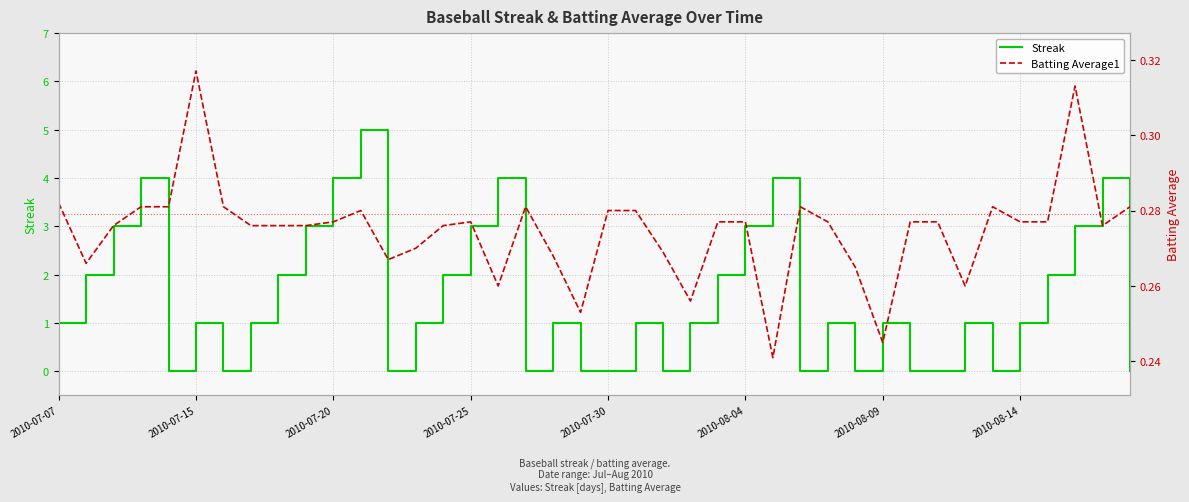

Reading right to left, list all the values displayed in this chart.

Streak: 0.0	4.0	3.0	2.0	1.0	0.0	1.0	0.0	0.0	1.0	0.0	1.0	0.0	4.0	3.0	2.0	1.0	0.0	1.0	0.0	0.0	1.0	0.0	4.0	3.0	2.0	1.0	0.0	5.0	4.0	3.0	2.0	1.0	0.0	1.0	0.0	4.0	3.0	2.0	1.0
Batting Average1: 0.3	0.3	0.3	0.3	0.3	0.3	0.3	0.3	0.3	0.2	0.3	0.3	0.3	0.2	0.3	0.3	0.3	0.3	0.3	0.3	0.3	0.3	0.3	0.3	0.3	0.3	0.3	0.3	0.3	0.3	0.3	0.3	0.3	0.3	0.3	0.3	0.3	0.3	0.3	0.3